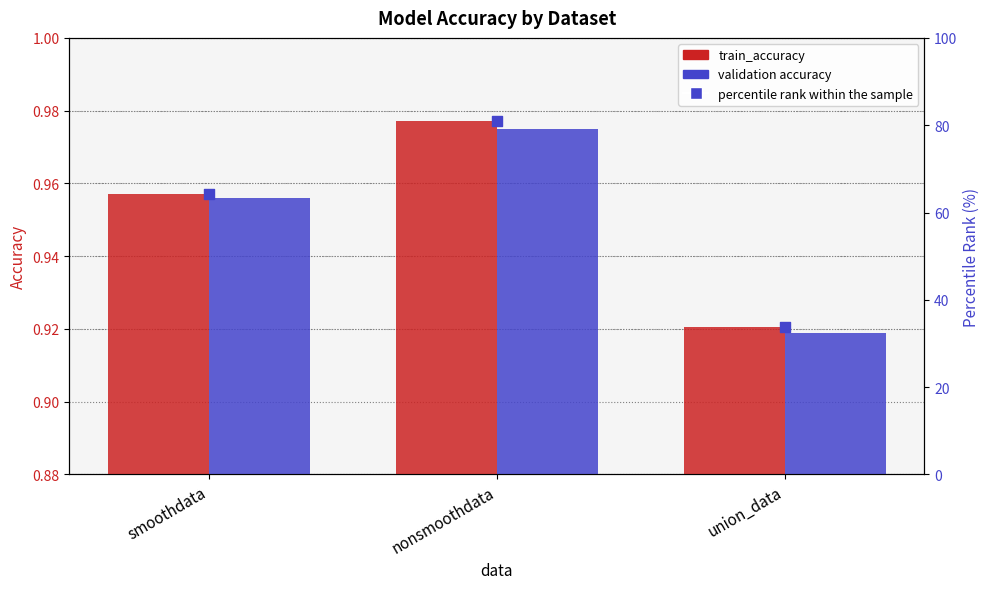

At how many categories does at least one series exceed 22?

3